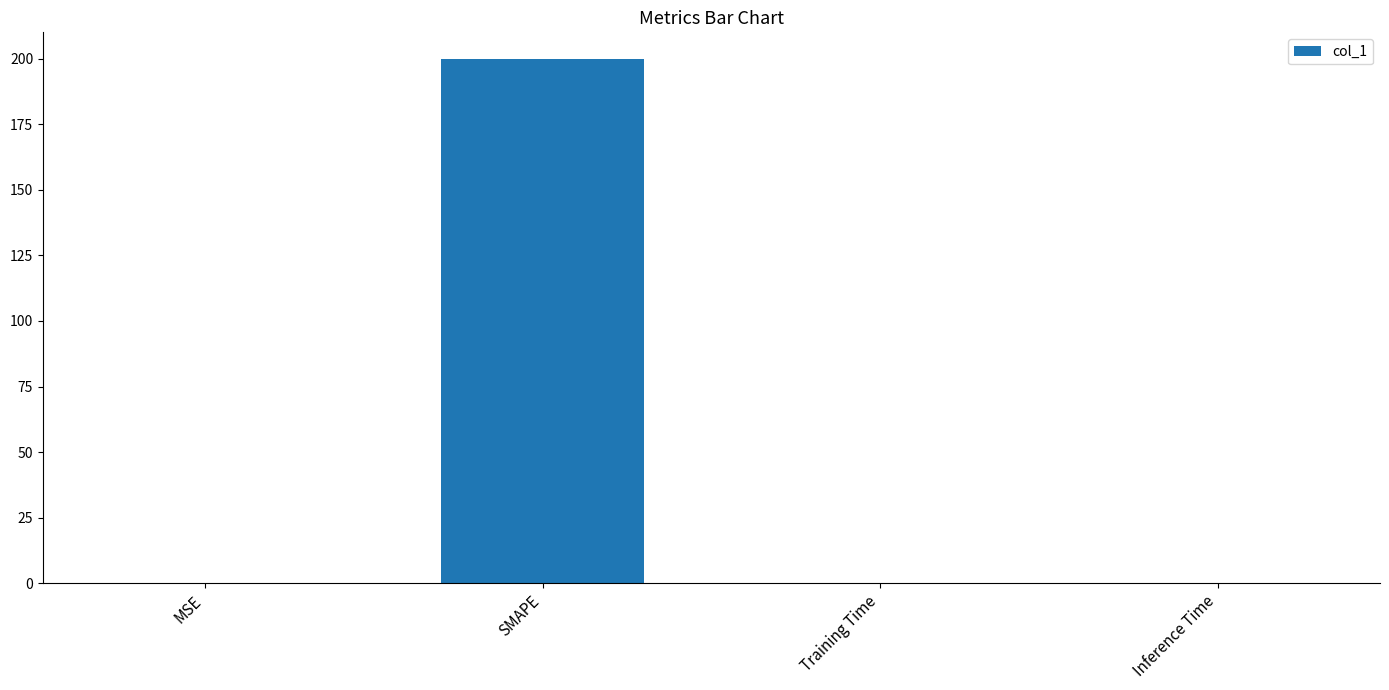

What is the maximum value shown in the chart?

200.0